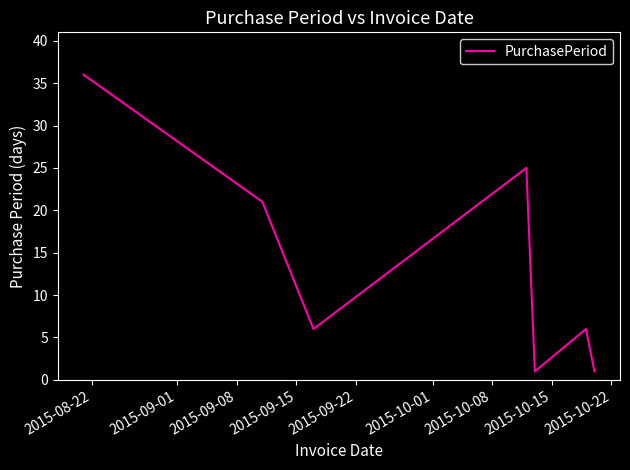

How many interior local valleys (lower than both neighbors) does the data have?

2